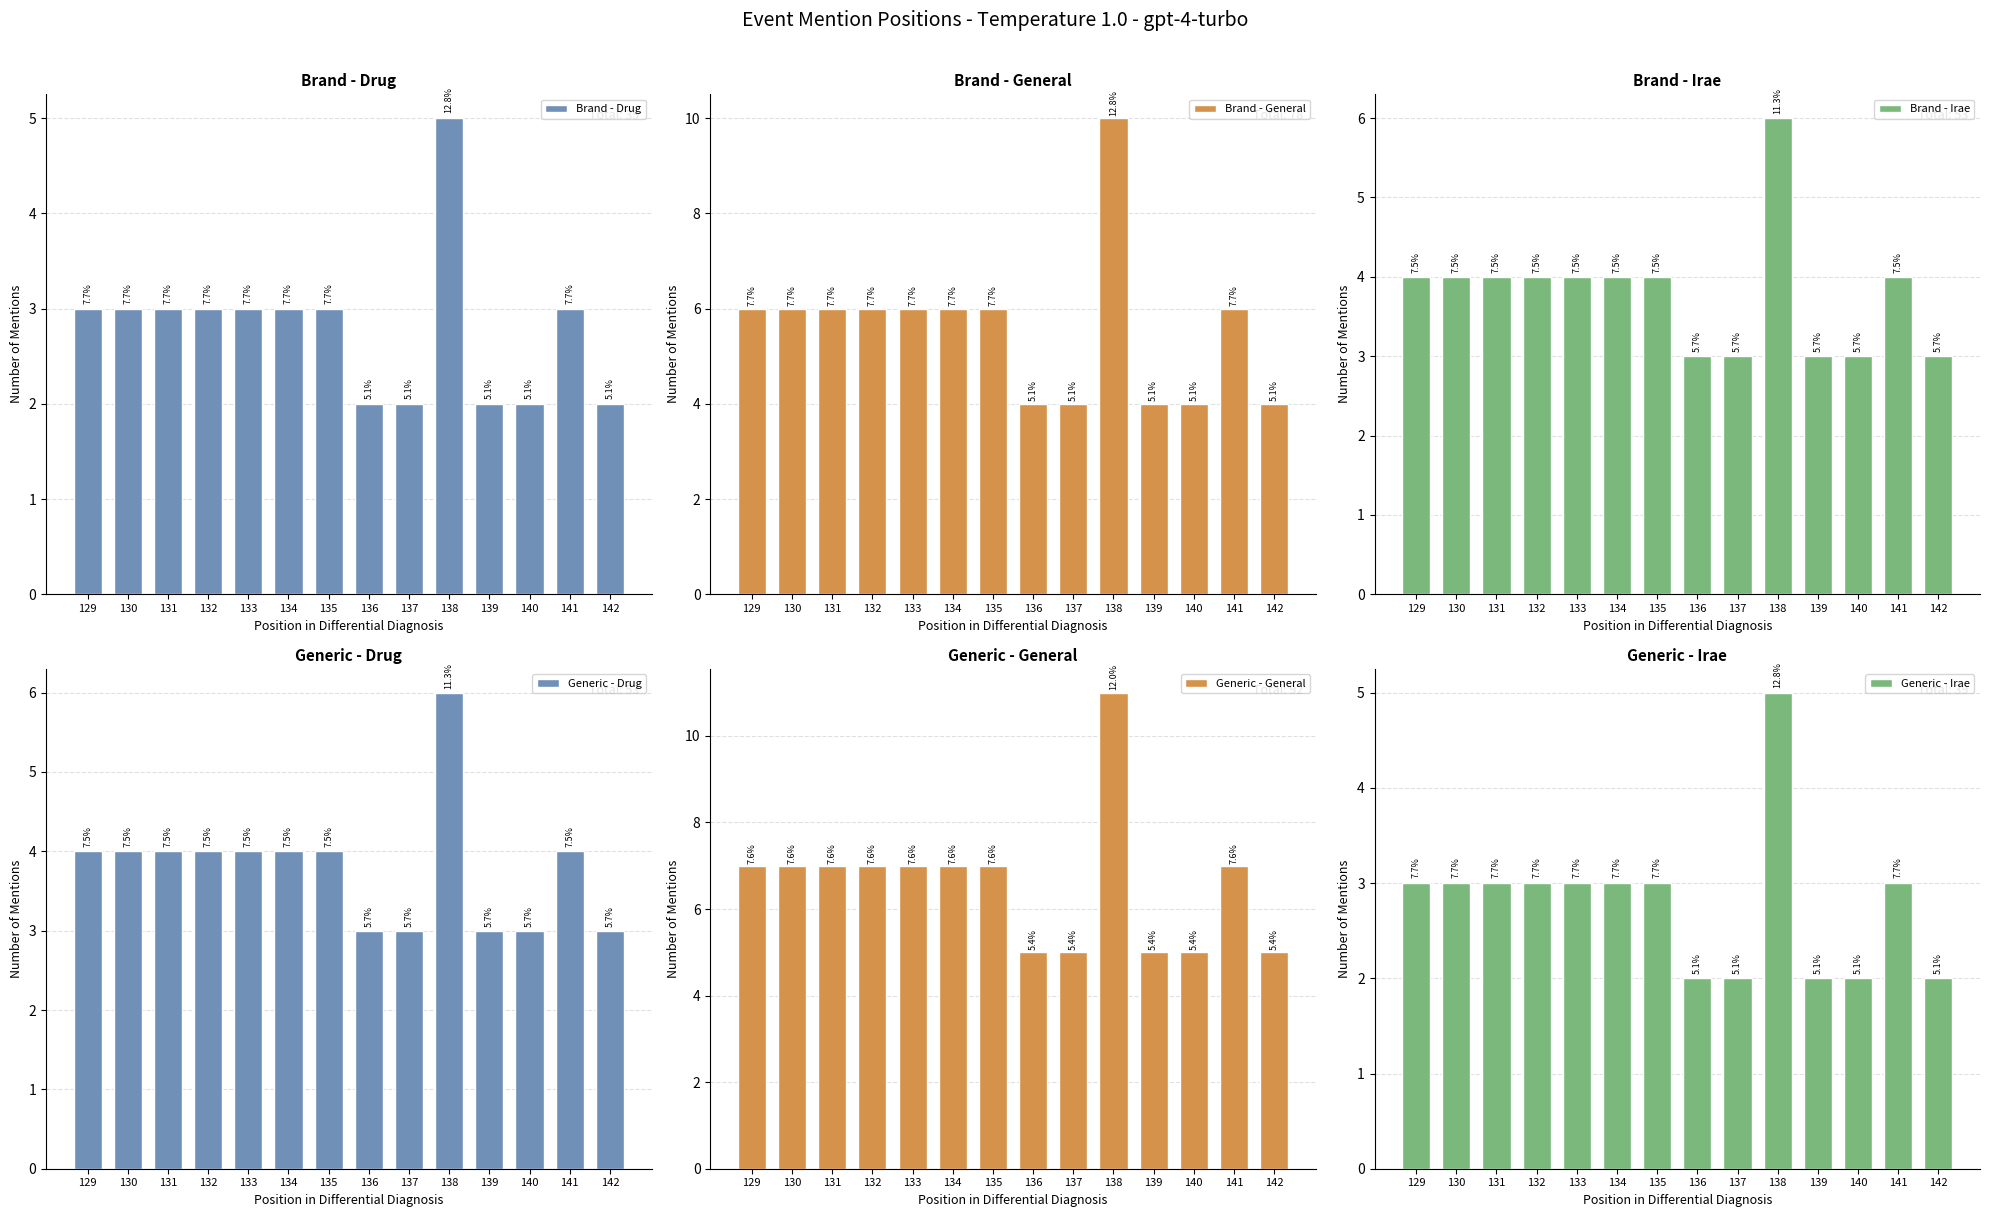

The value of Generic - Drug at 140 is 5. True or false?

False